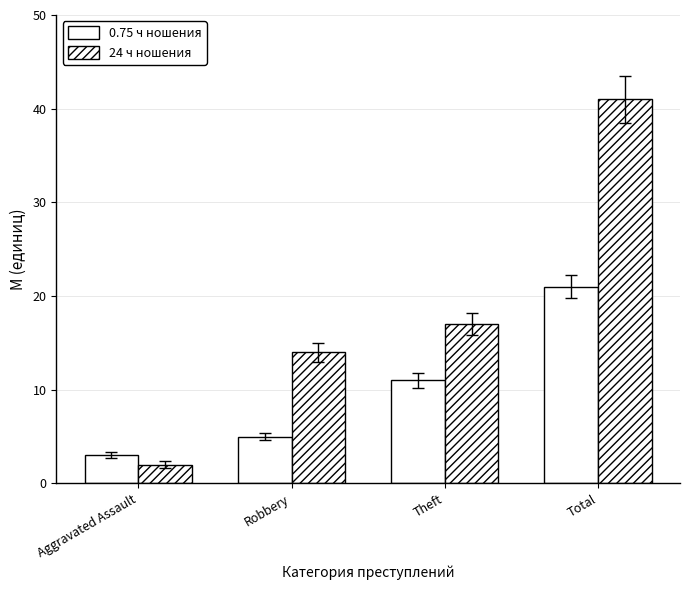

Which label corresponds to the largest value in the chart?

Total